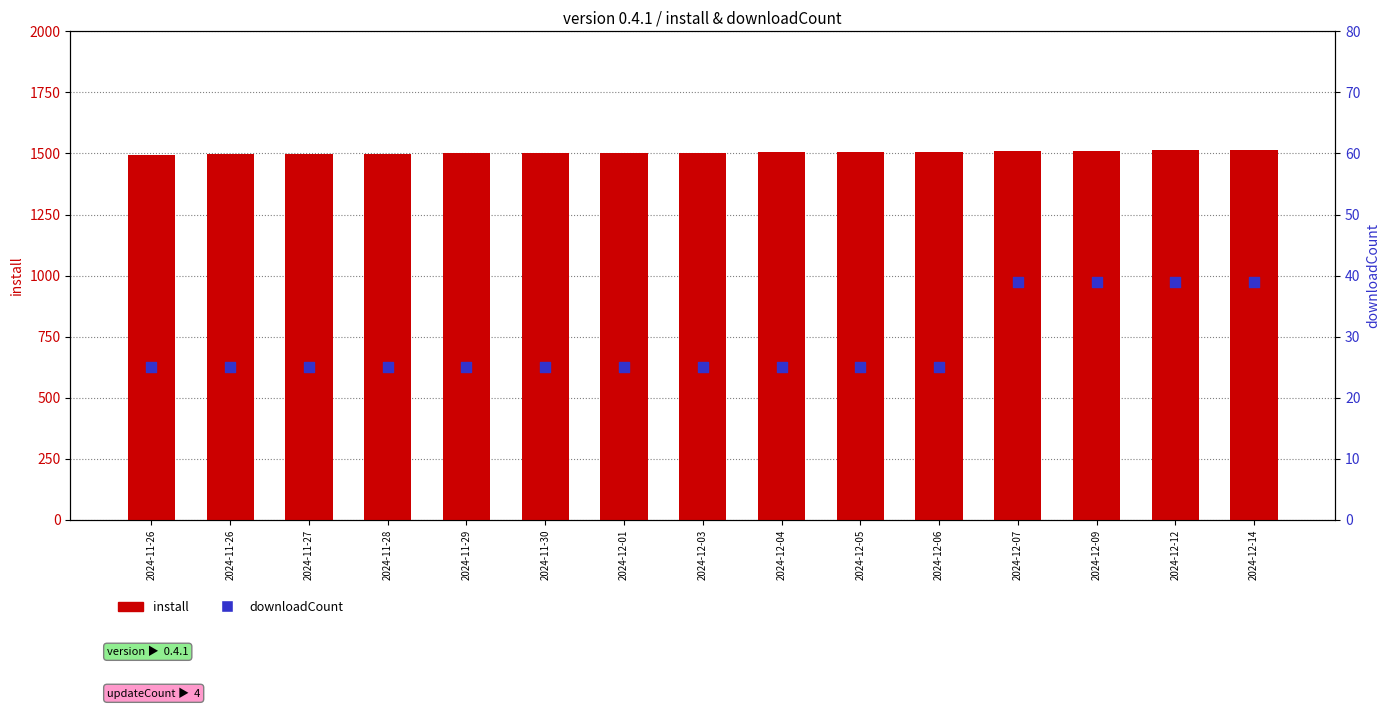

Which series reaches the minimum Y coordinate?

downloadCount